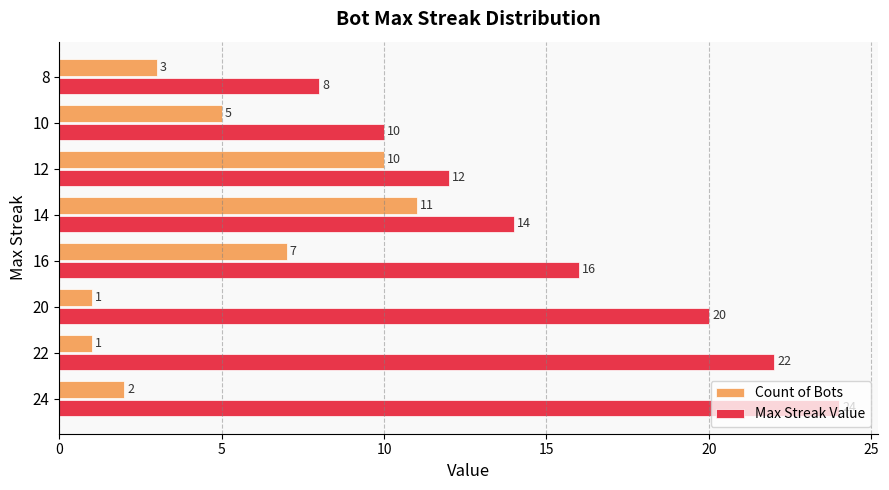

What is the difference between the maximum and minimum values in the Max Streak Value series?

16